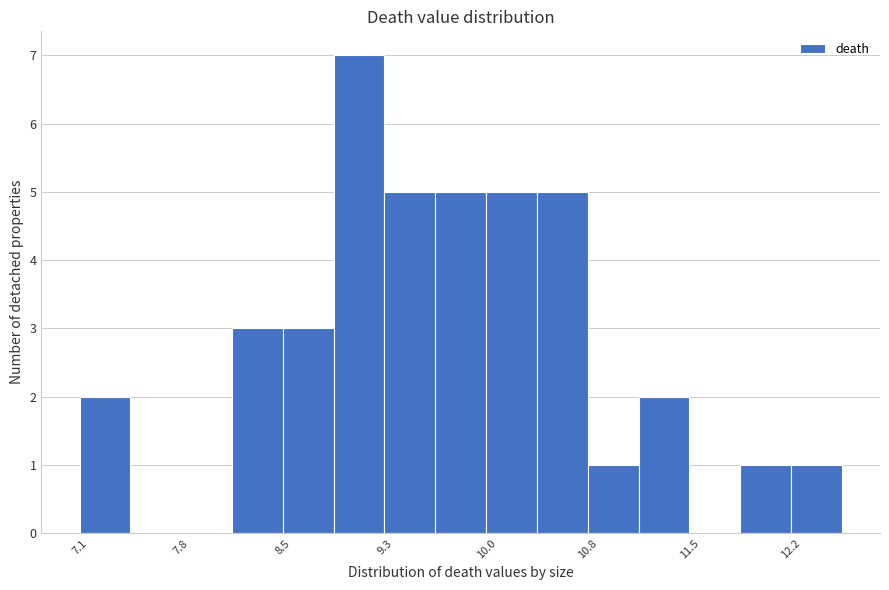

Read against the x-axis, roughly where is the centre of the tallest bar?

9.1